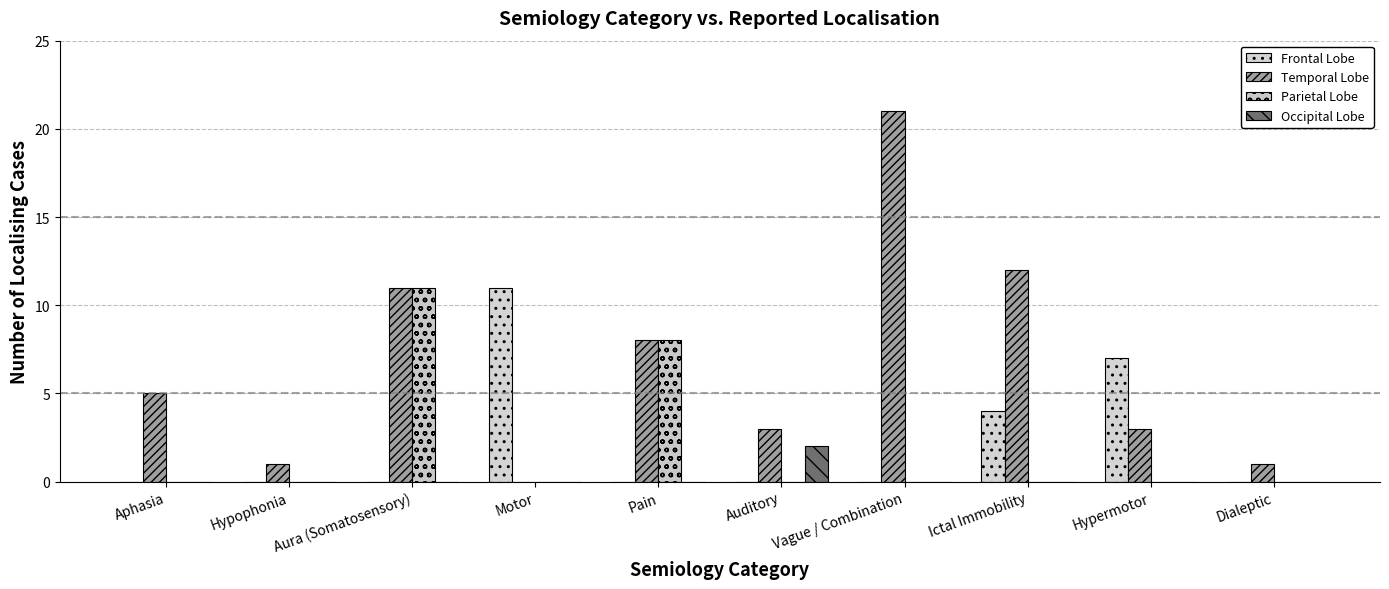

What is the spread (max minus min) of values at Dialeptic?

1